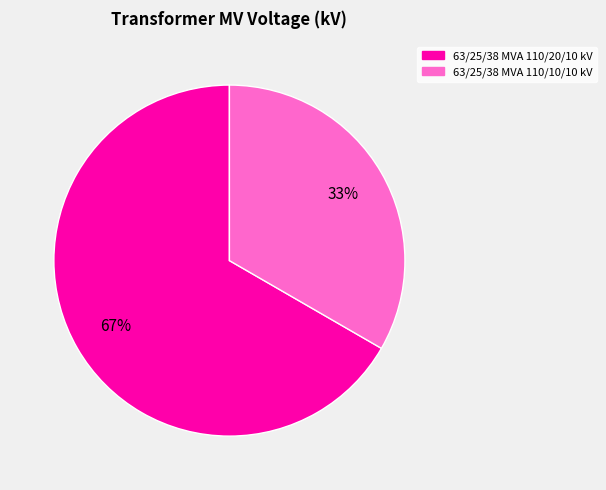

Which category accounts for the majority?

63/25/38 MVA 110/20/10 kV